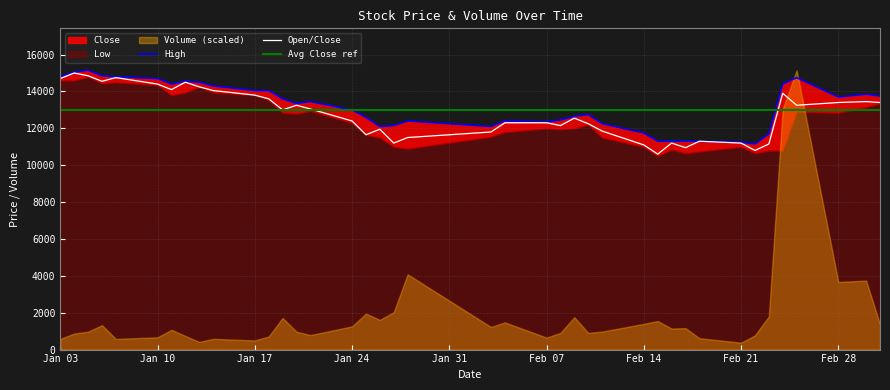

List the series in order of their peak value, highest first.

High, Open/Close, Avg Close ref